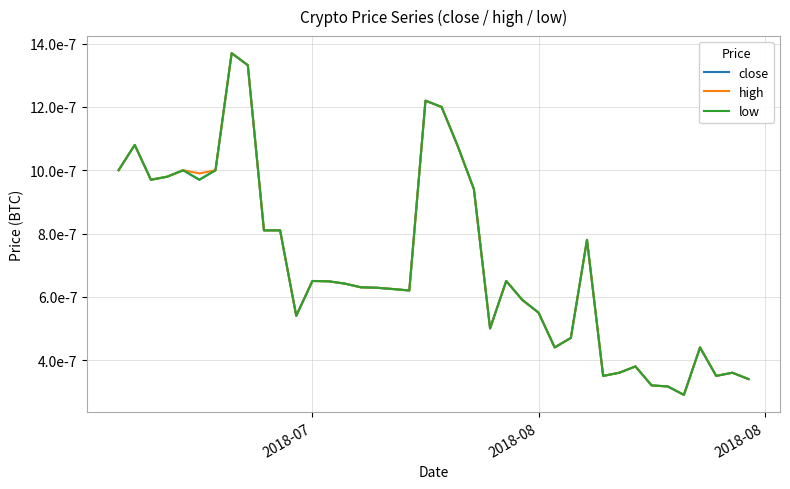

Does the chart have visible grid lines?

Yes